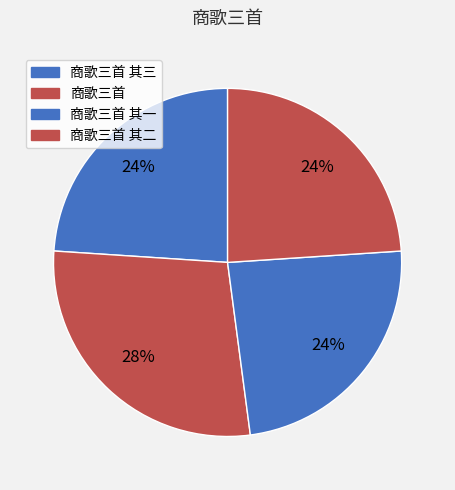

How many segments does this pie chart have?

4